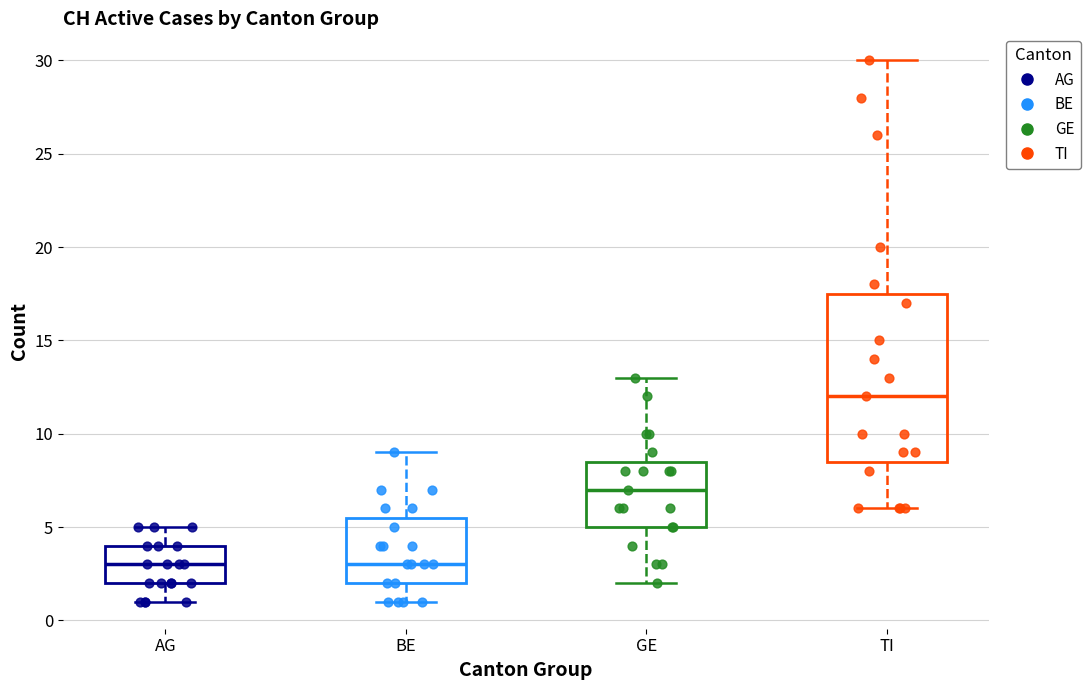

Reading left to right, transcribe this box plot: for each box, give where its median line is, the range the box spans, and where its two whiskers end, as read against the y-axis. The values are not printed on the chart, so give them approximately, as read against the axis.

AG: median 3.0, box 2.0 to 4.0, whiskers 1.0 to 5.0
BE: median 3.0, box 2.0 to 5.5, whiskers 1.0 to 9.0
GE: median 7.0, box 5.0 to 8.5, whiskers 2.0 to 13.0
TI: median 12.0, box 8.5 to 17.5, whiskers 6.0 to 30.0